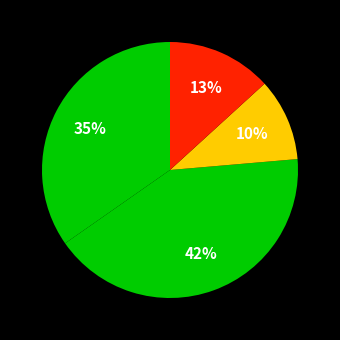

How many slices are in this pie chart?

4